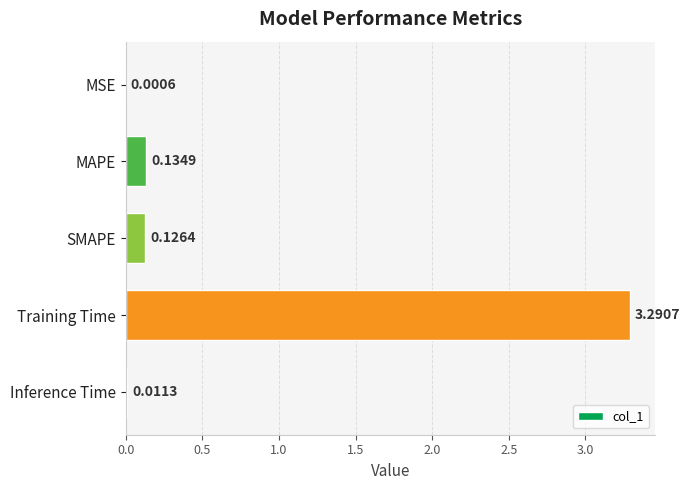

What is the sum of the values at MAPE and Training Time?

3.4